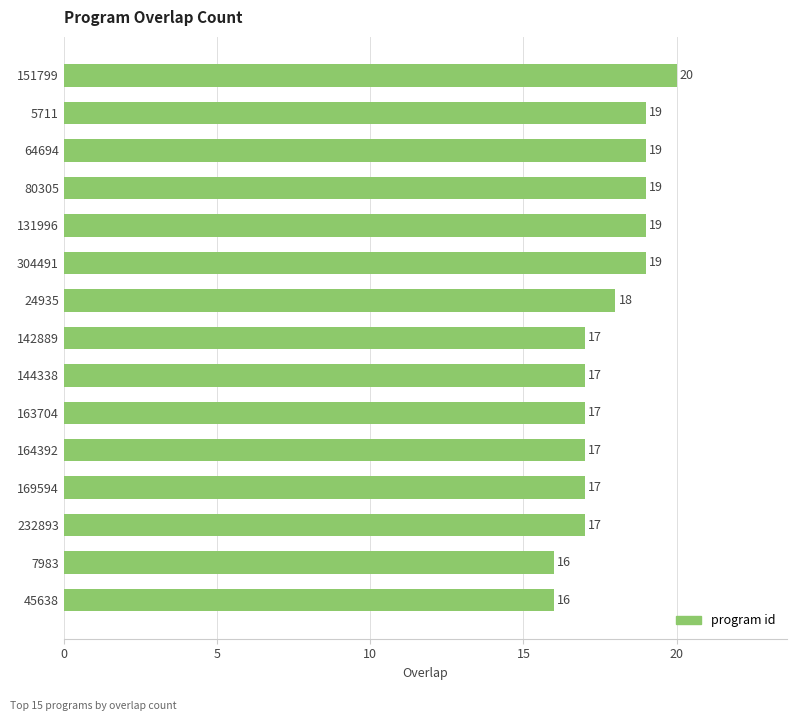

Reading top to bottom, what are all the values shown in this chart?

151799=20	5711=19	64694=19	80305=19	131996=19	304491=19	24935=18	142889=17	144338=17	163704=17	164392=17	169594=17	232893=17	7983=16	45638=16